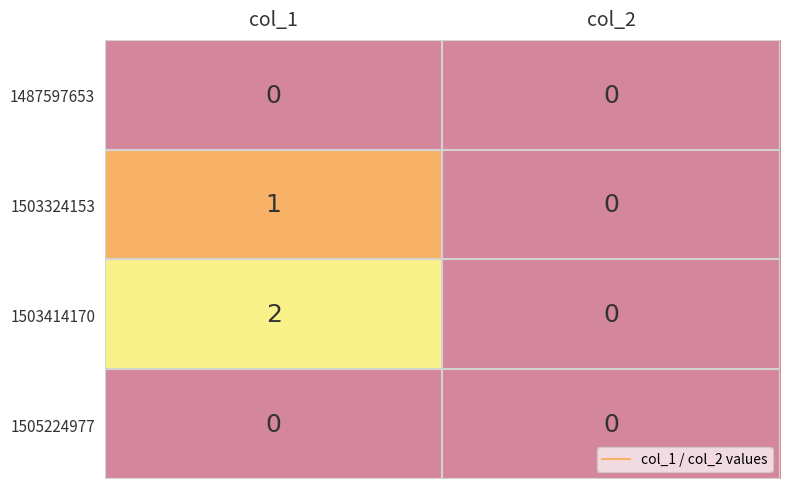

The 1503414170 series shows 1 at col_1. True or false?

False